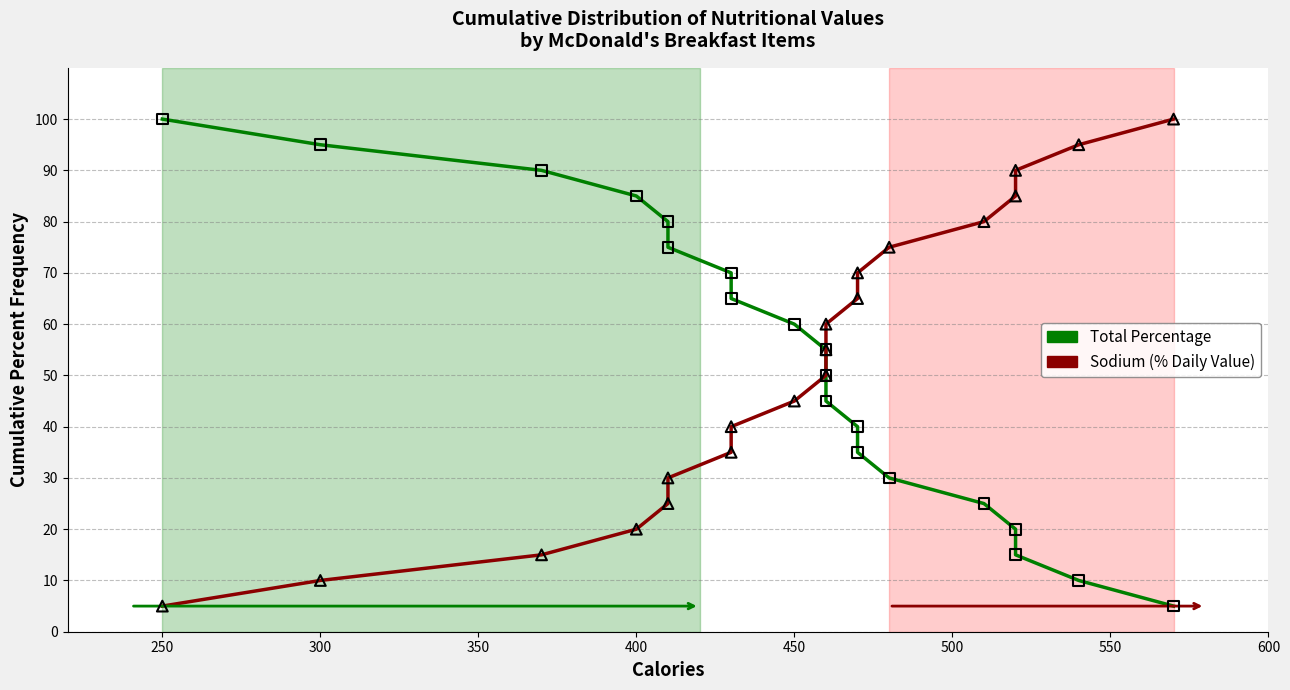

Which series has the largest total across all categories?

Total Percentage